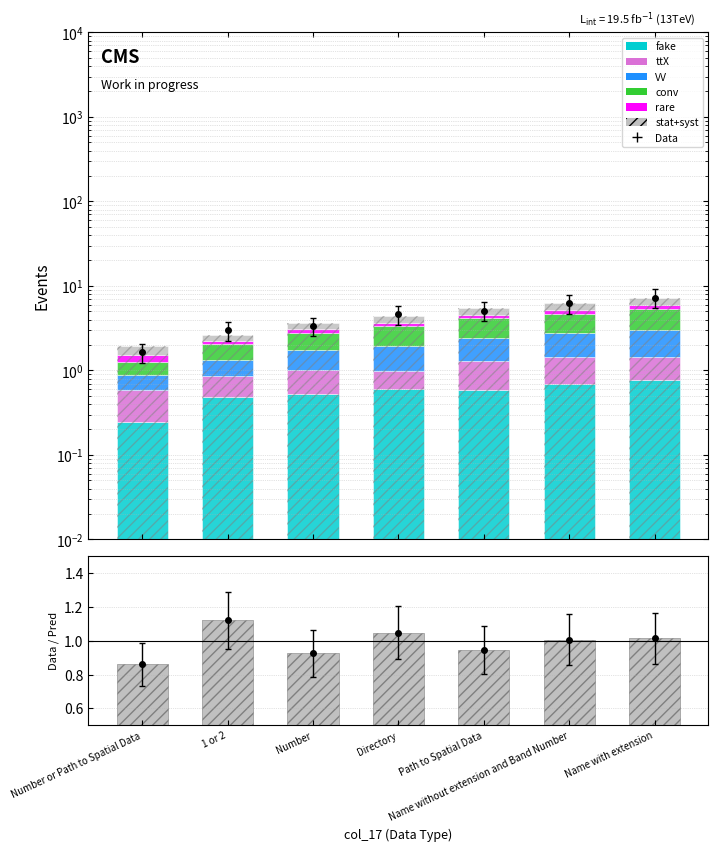

Reading left to right, extract all data points from this chart.

fake: Number or Path to Spatial Data=0.2	1 or 2=0.5	Number=0.5	Directory=0.6	Path to Spatial Data=0.6	Name without extension and Band Number=0.7	Name with extension=0.8
ttX: Number or Path to Spatial Data=0.3	1 or 2=0.4	Number=0.5	Directory=0.4	Path to Spatial Data=0.7	Name without extension and Band Number=0.7	Name with extension=0.7
VV: Number or Path to Spatial Data=0.3	1 or 2=0.5	Number=0.7	Directory=1.0	Path to Spatial Data=1.2	Name without extension and Band Number=1.3	Name with extension=1.6
conv: Number or Path to Spatial Data=0.4	1 or 2=0.7	Number=1.0	Directory=1.4	Path to Spatial Data=1.7	Name without extension and Band Number=1.9	Name with extension=2.3
rare: Number or Path to Spatial Data=0.2	1 or 2=0.2	Number=0.4	Directory=0.3	Path to Spatial Data=0.3	Name without extension and Band Number=0.6	Name with extension=0.6
stat+syst: Number or Path to Spatial Data=0.9	1 or 2=1.1	Number=0.9	Directory=1.0	Path to Spatial Data=0.9	Name without extension and Band Number=1.0	Name with extension=1.0